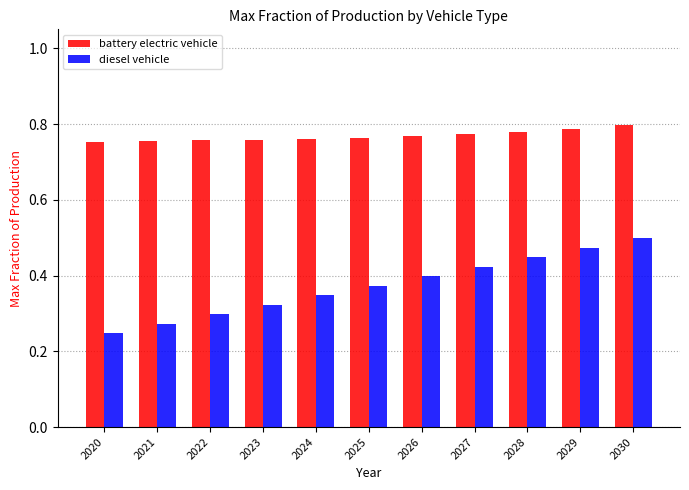

What is the sum of all battery electric vehicle values?

8.5